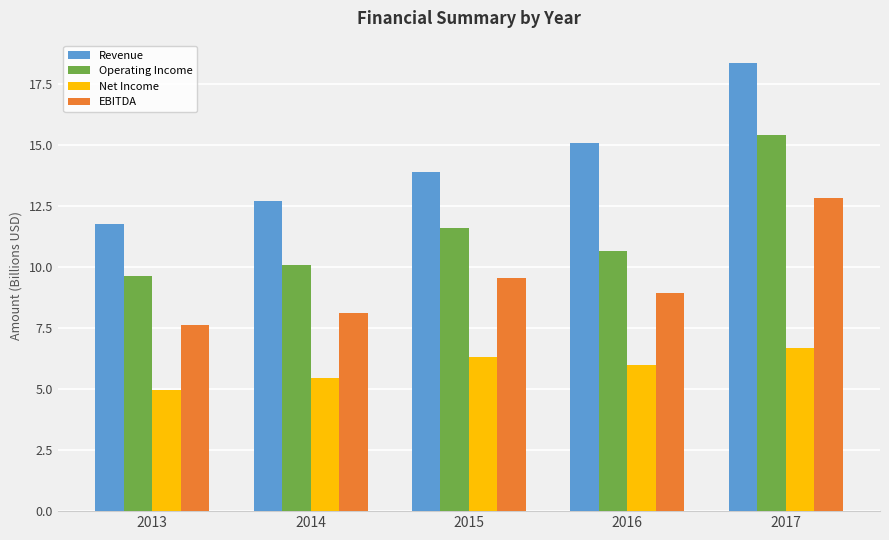

What is the greatest value displayed?

18.4